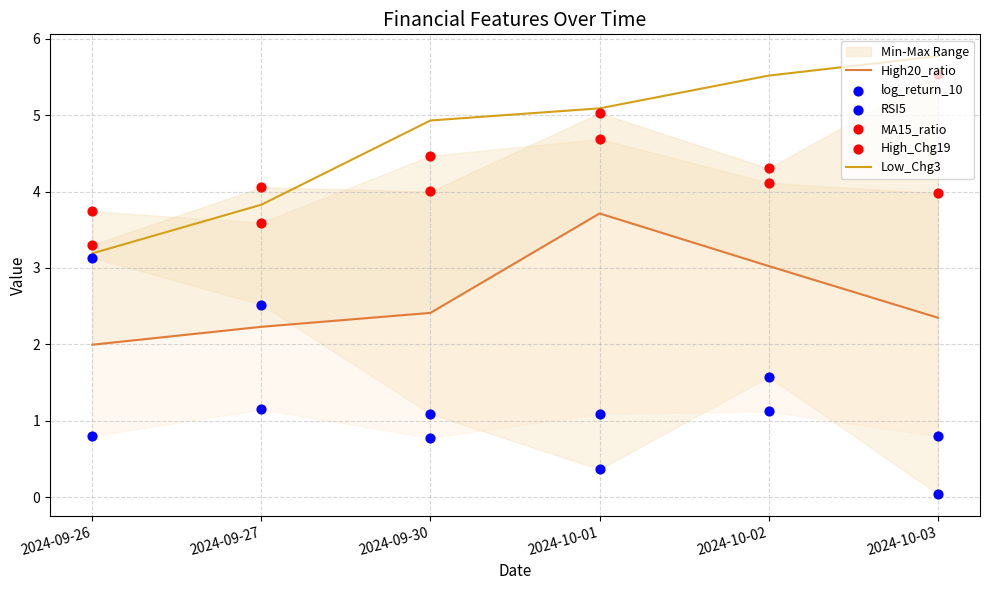

Which series reaches the maximum Y coordinate?

Low_Chg3